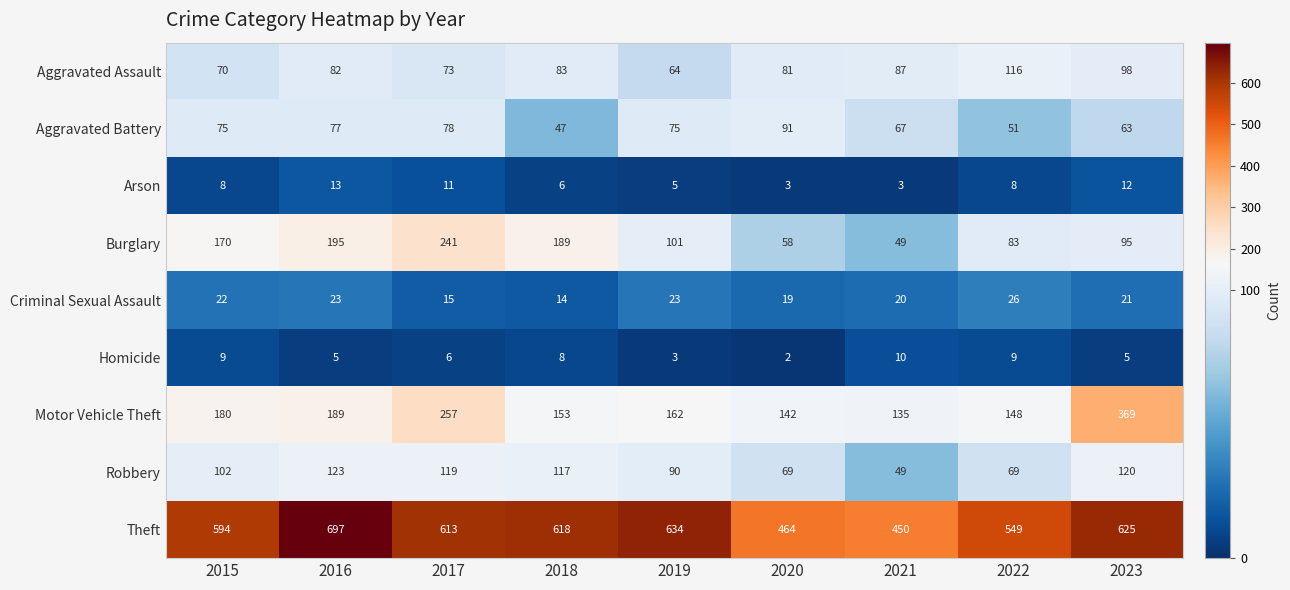

What value does the Theft series have at 2015, to the nearest 5?

595